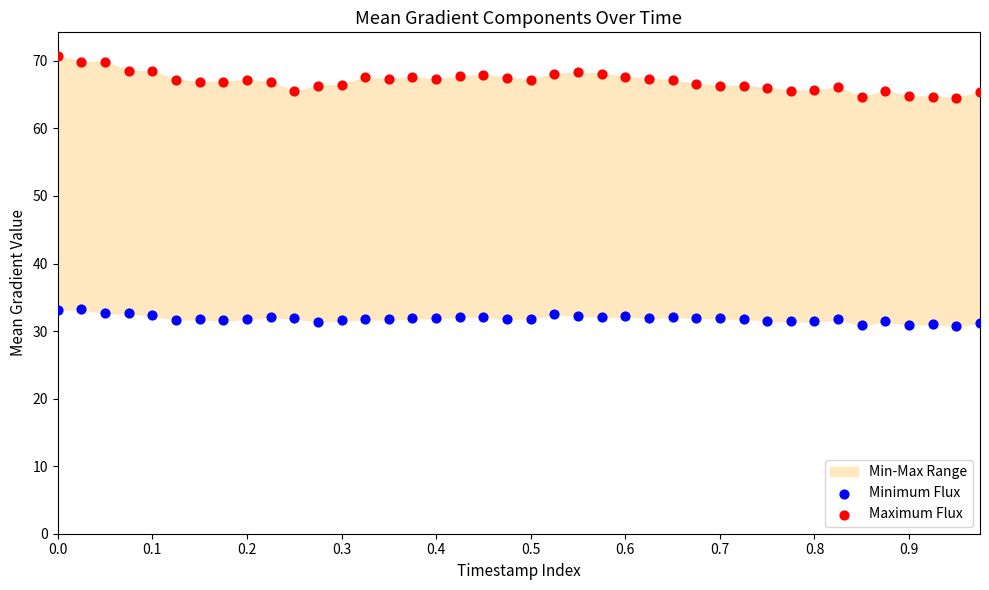

Which series reaches the maximum Y coordinate?

Maximum Flux